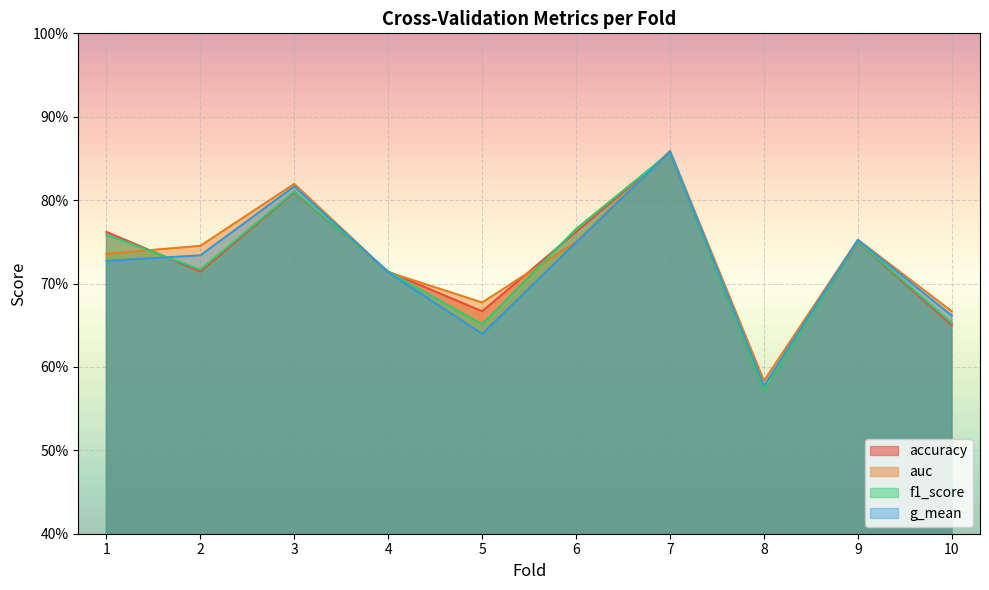

Reading right to left, extract all data points from this chart.

accuracy: 10=0.7	9=0.8	8=0.6	7=0.9	6=0.8	5=0.7	4=0.7	3=0.8	2=0.7	1=0.8
auc: 10=0.7	9=0.8	8=0.6	7=0.9	6=0.8	5=0.7	4=0.7	3=0.8	2=0.7	1=0.7
f1_score: 10=0.7	9=0.8	8=0.6	7=0.9	6=0.8	5=0.7	4=0.7	3=0.8	2=0.7	1=0.8
g_mean: 10=0.7	9=0.8	8=0.6	7=0.9	6=0.7	5=0.6	4=0.7	3=0.8	2=0.7	1=0.7